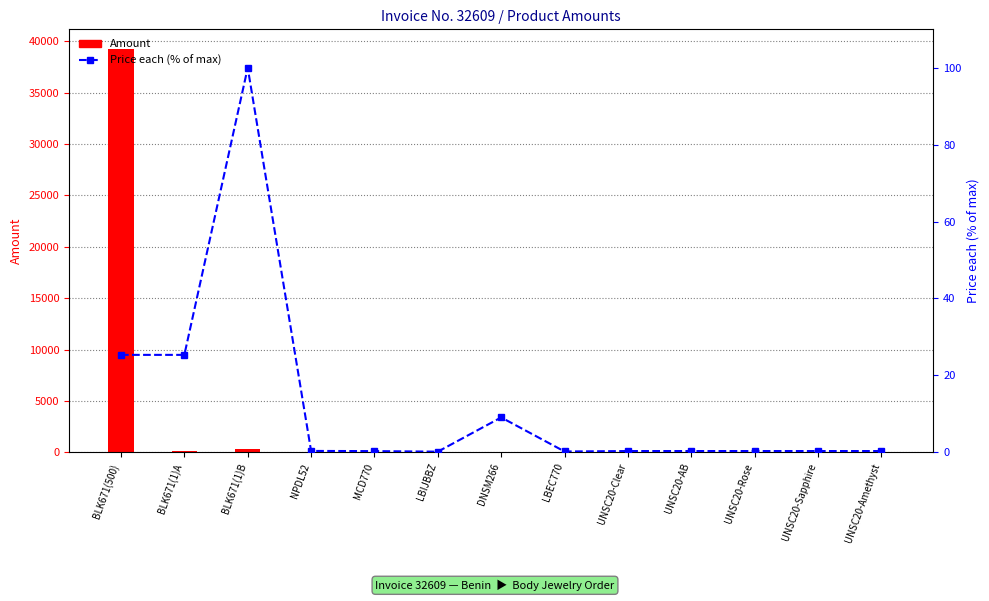

What is the minimum value for Price each (% of max)?

0.2